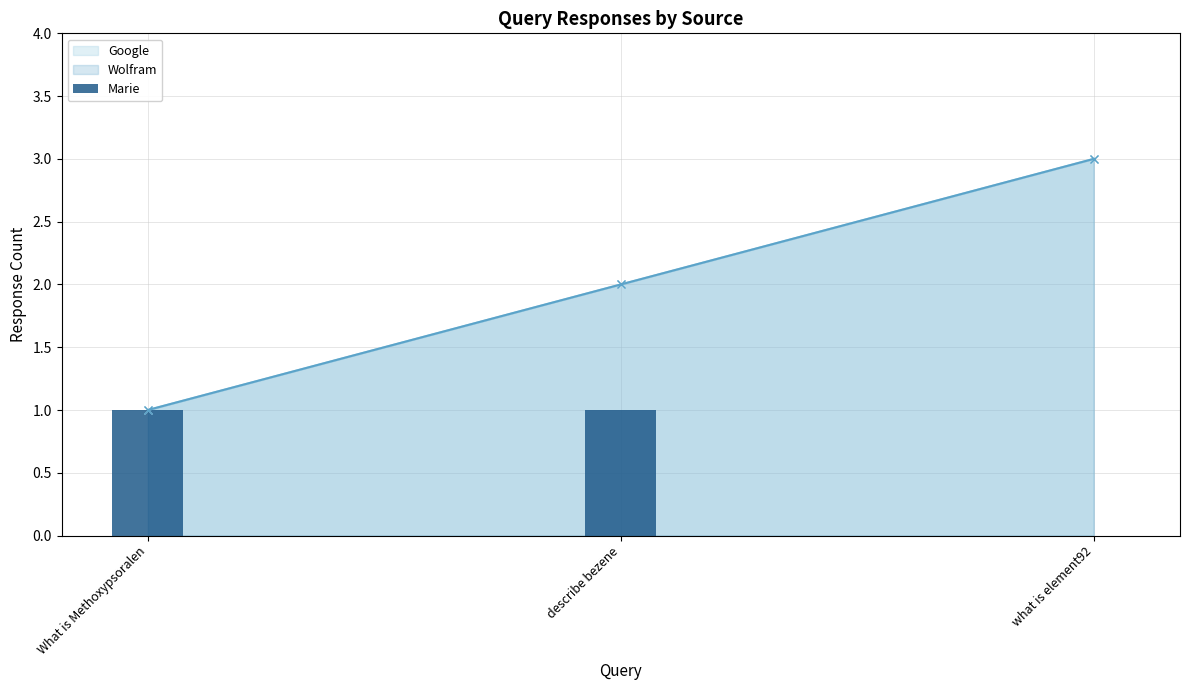

Reading right to left, transcribe all the data shown in this chart.

what is element92=0	describe bezene=1	What is Methoxypsoralen=1